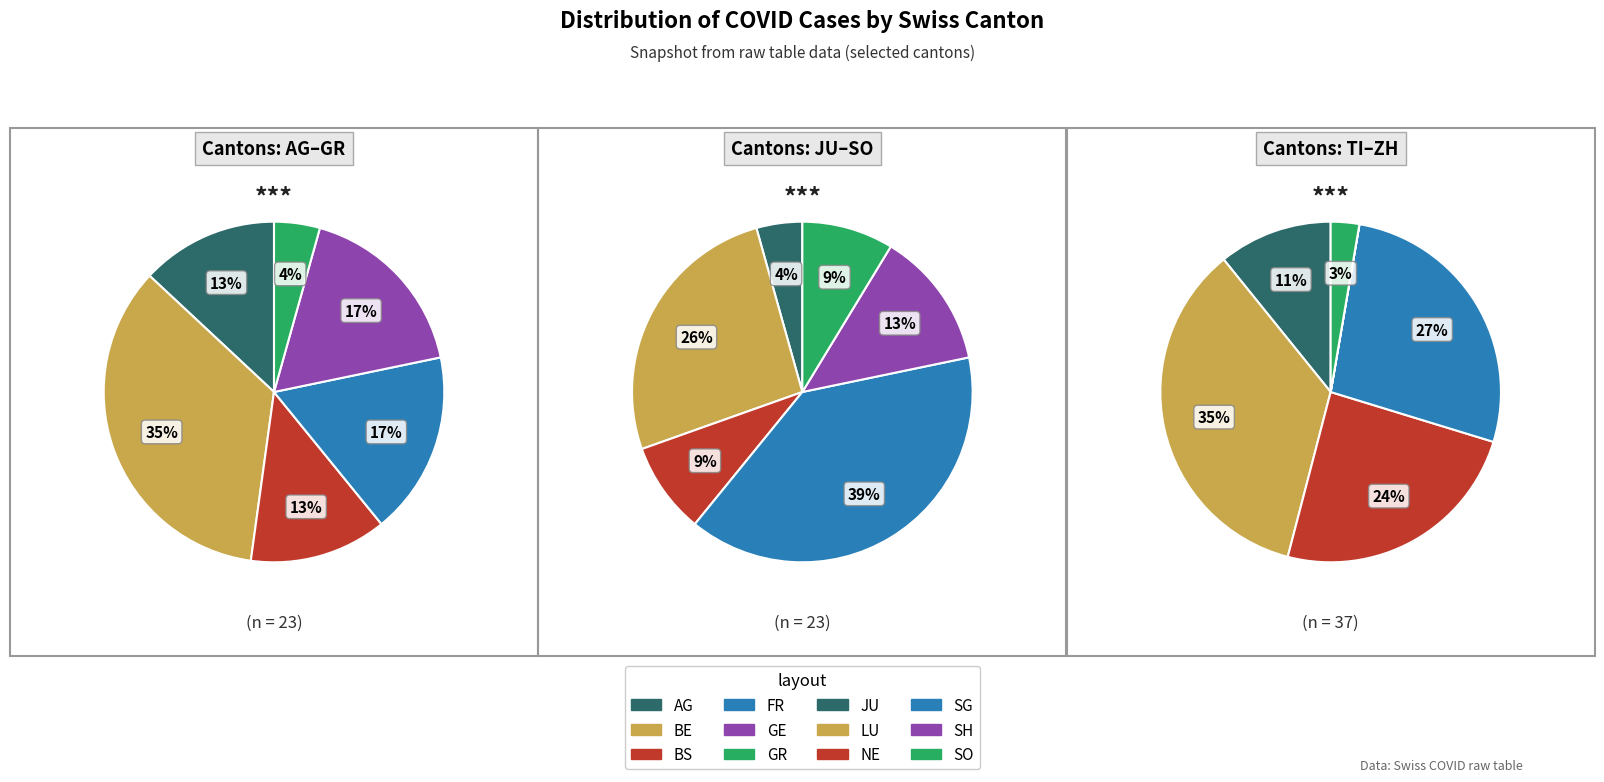

The LU slice represents 1% of the pie. True or false?

False